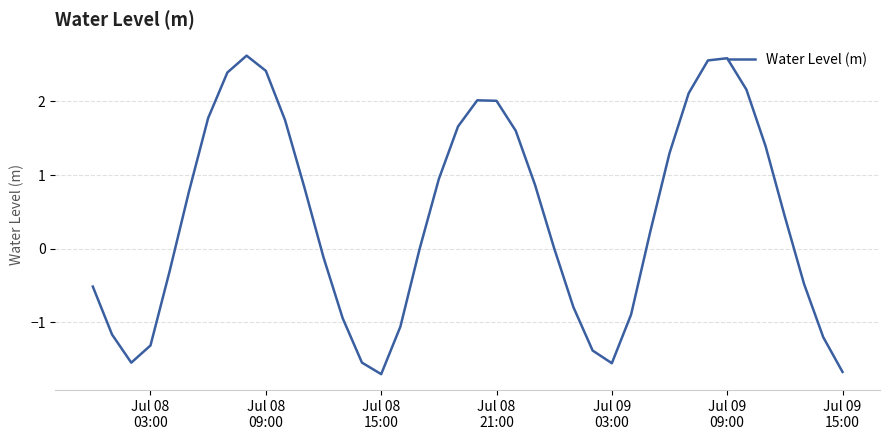

Does the chart display data point markers on the line(s)?

No